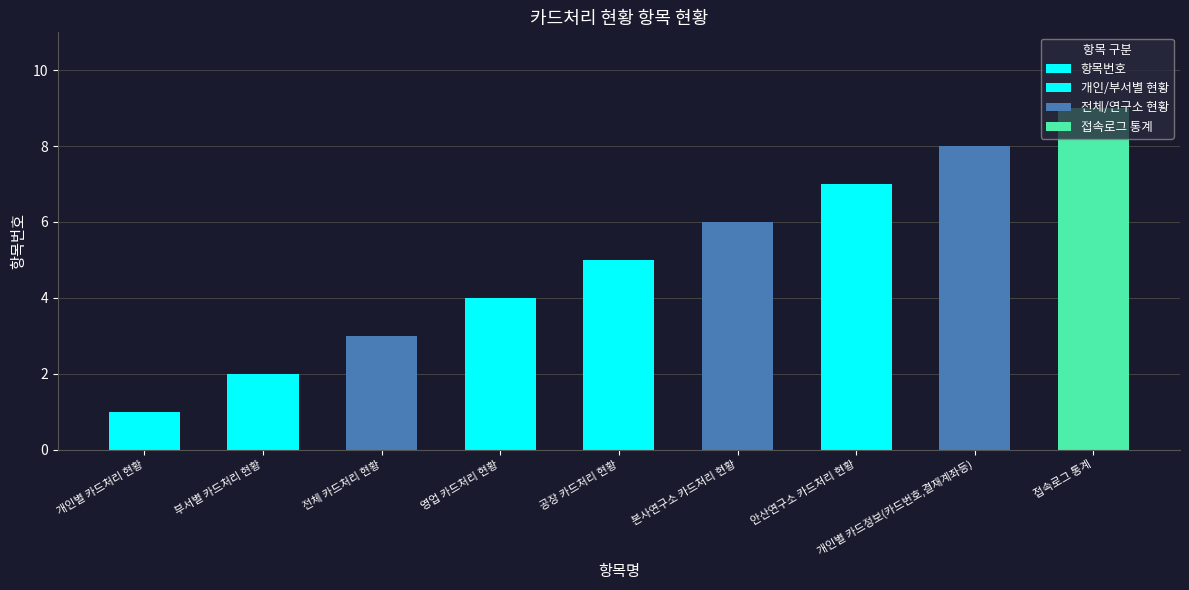

At which label is the value closest to 5?

공장 카드처리 현황